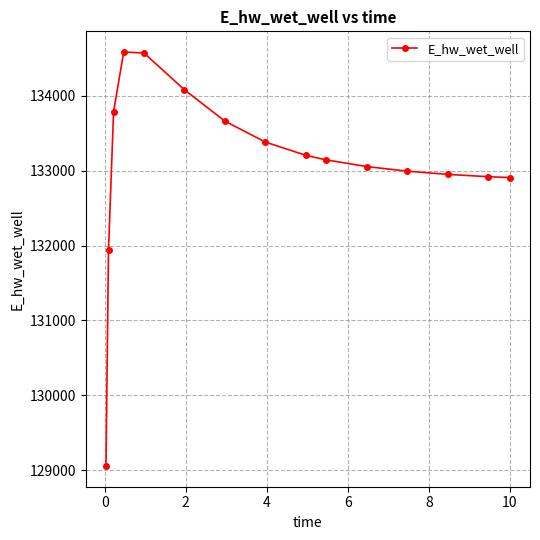

What is the greatest value displayed?

134584.7